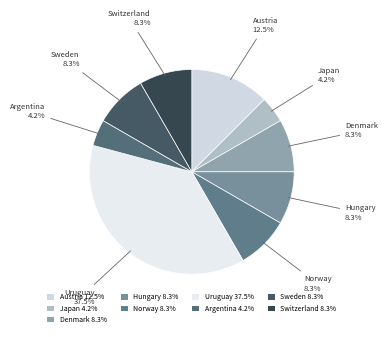

What percentage is NOT represented by Japan?

95.8%